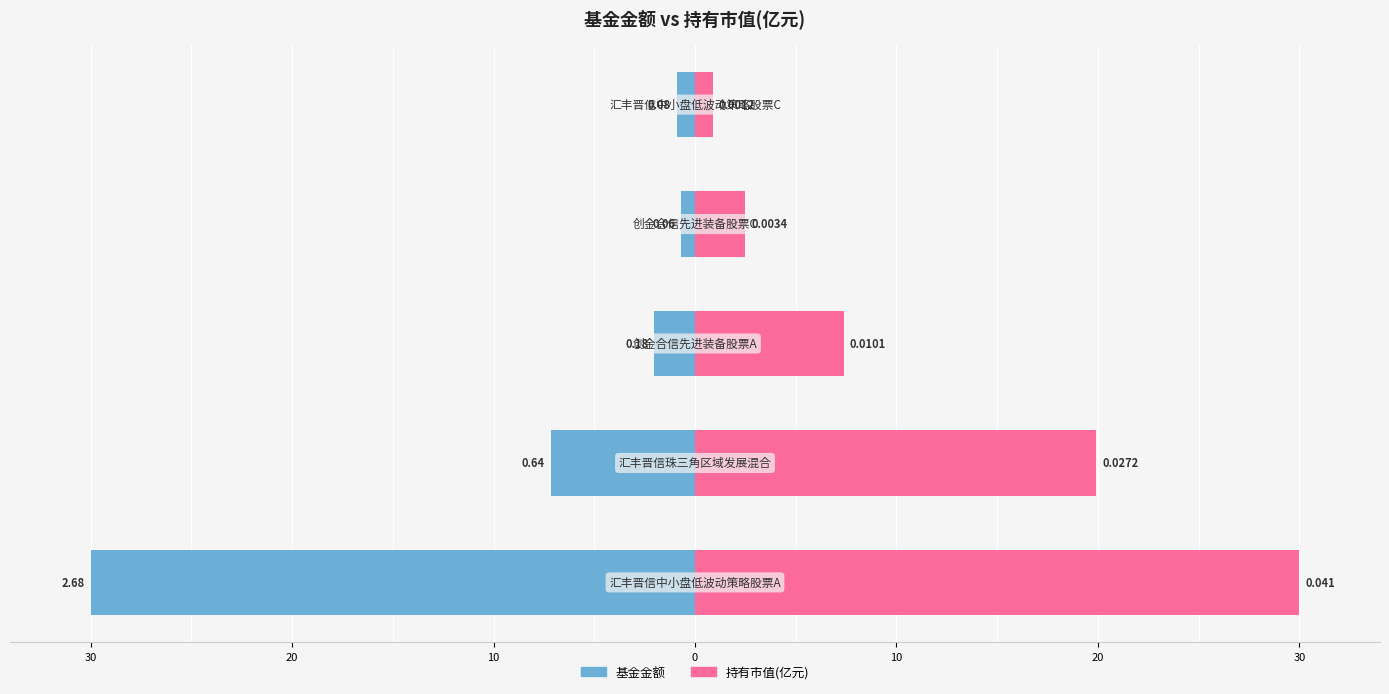

Read the 持有市值(亿元) value at 10.

0.9